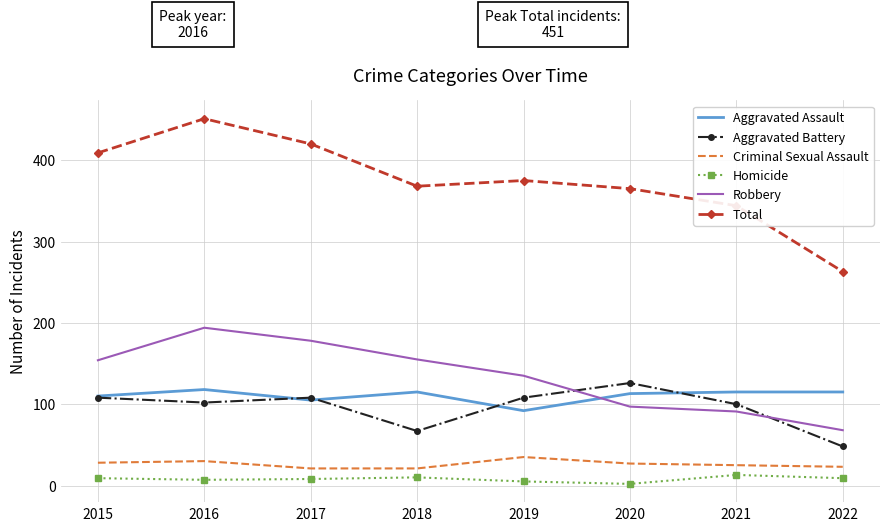

True or false: Aggravated Assault and Criminal Sexual Assault cross at least once.

False